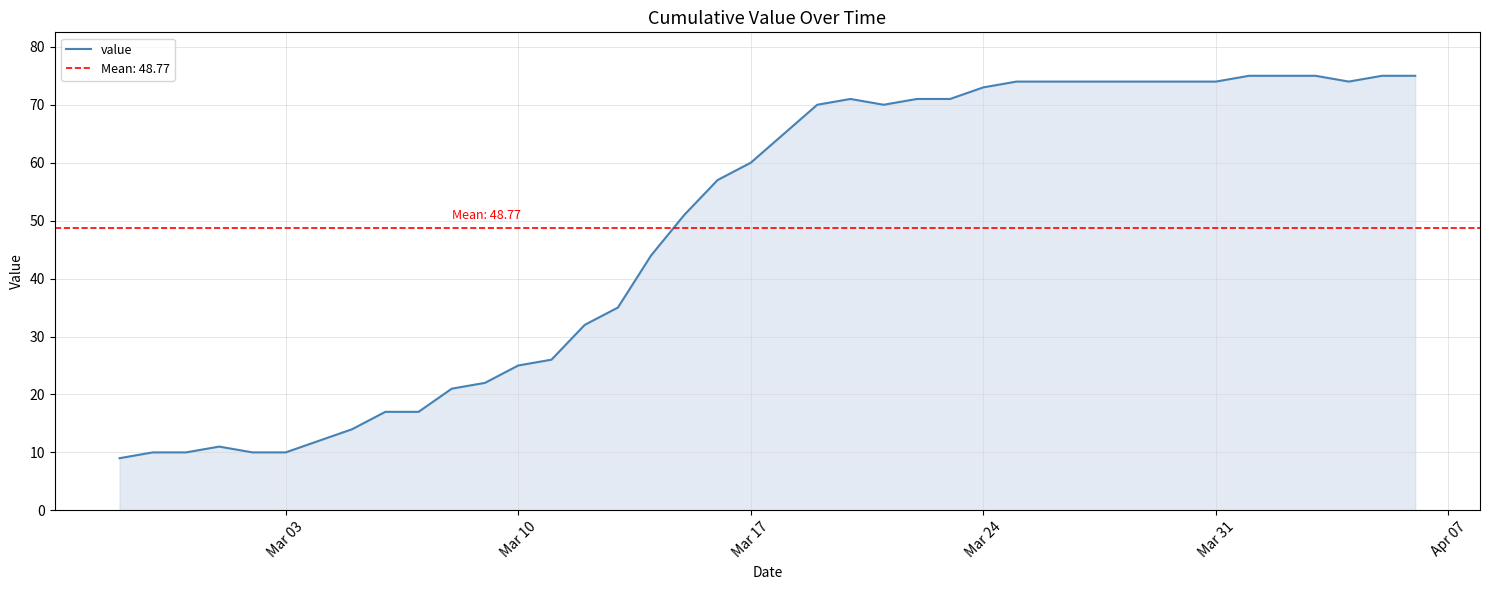

What is the minimum value for value?

9